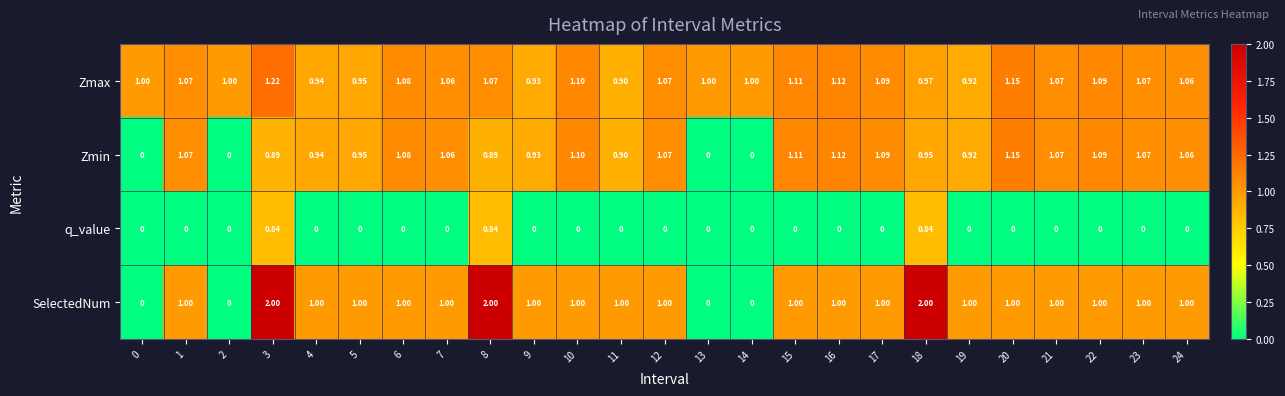

Which series has the widest spread of values?

SelectedNum